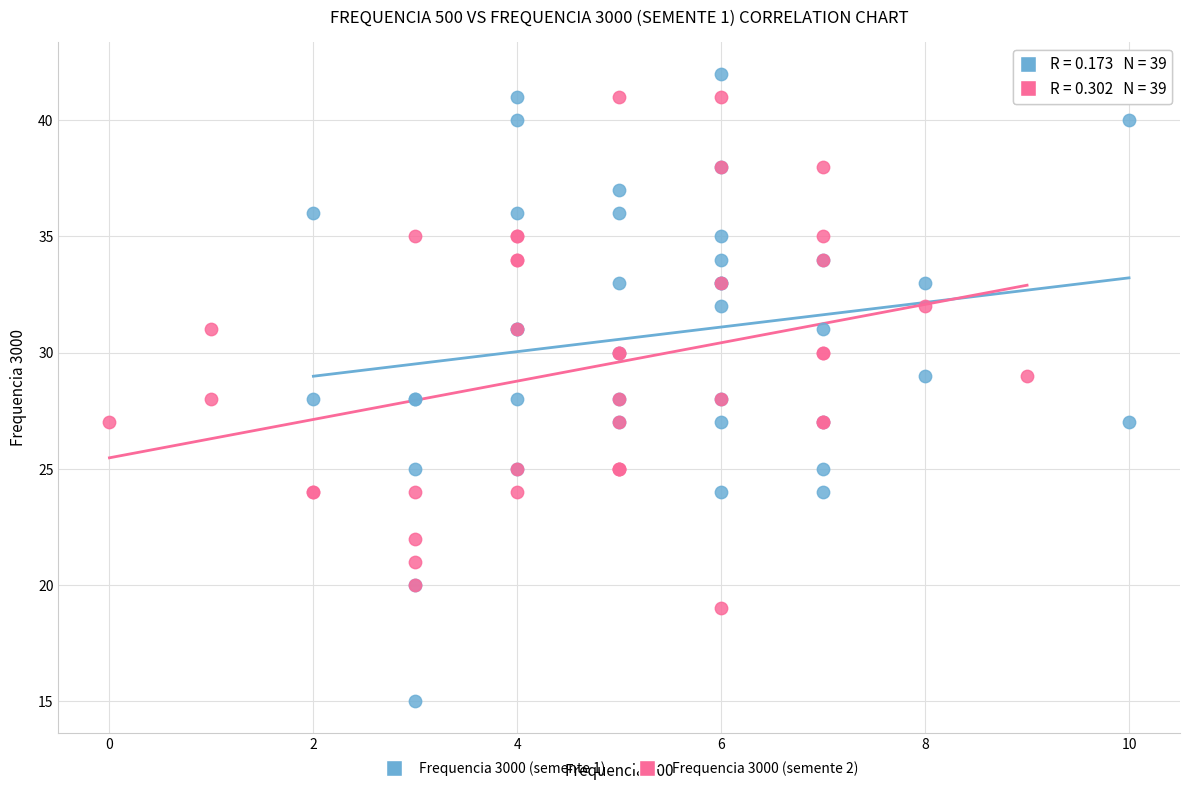

Which series reaches the minimum Y coordinate?

Frequencia 3000 (semente 1)